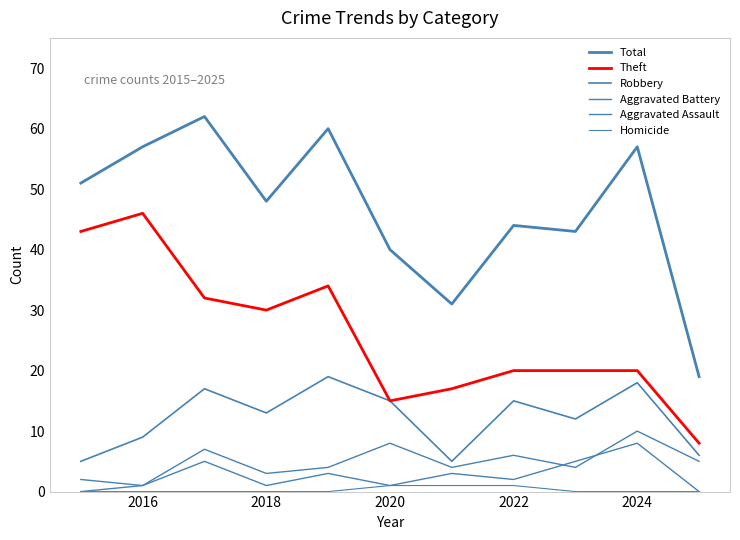

True or false: Homicide and Total cross at least once.

False